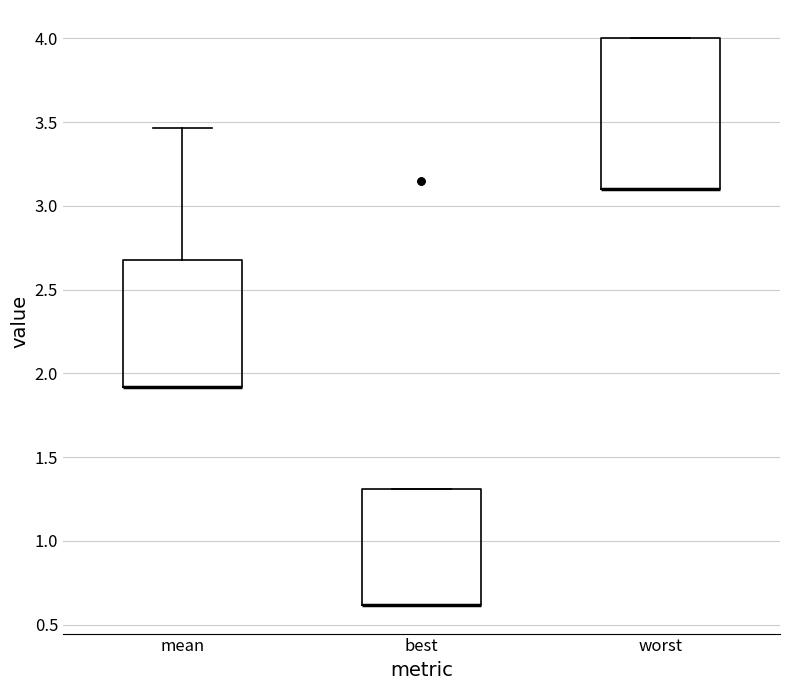

Reading left to right, transcribe this box plot: for each box, give where its median line is, the range the box spans, and where its two whiskers end, as read against the y-axis. The values are not printed on the chart, so give them approximately, as read against the axis.

mean: median 1.90 (drawn on the box's lower edge), box 1.90 to 2.70, whiskers 1.90 to 3.45
best: median 0.60 (drawn on the box's lower edge), box 0.60 to 1.30, whiskers 0.60 to 1.30
worst: median 3.10 (drawn on the box's lower edge), box 3.10 to 4.00, whiskers 3.10 to 4.00